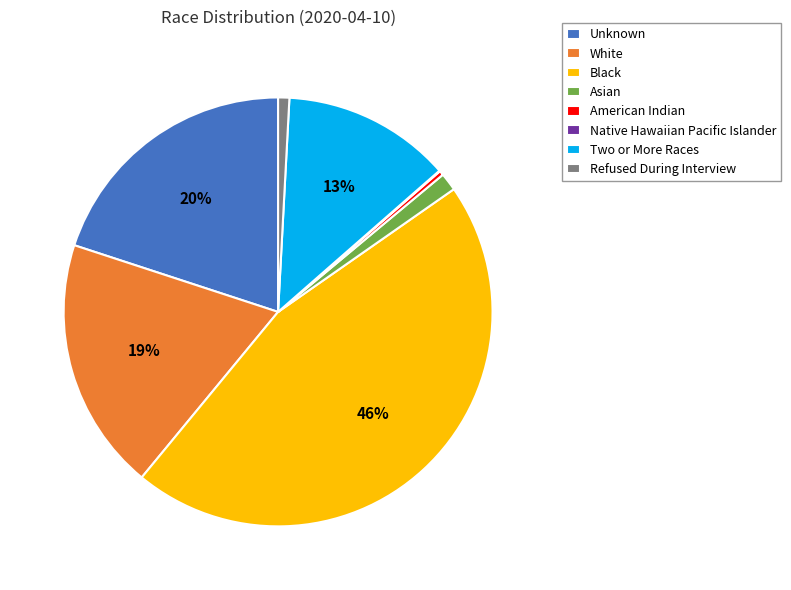

To the nearest percent, what is the difference between the largest and smallest slice percentages?

46%